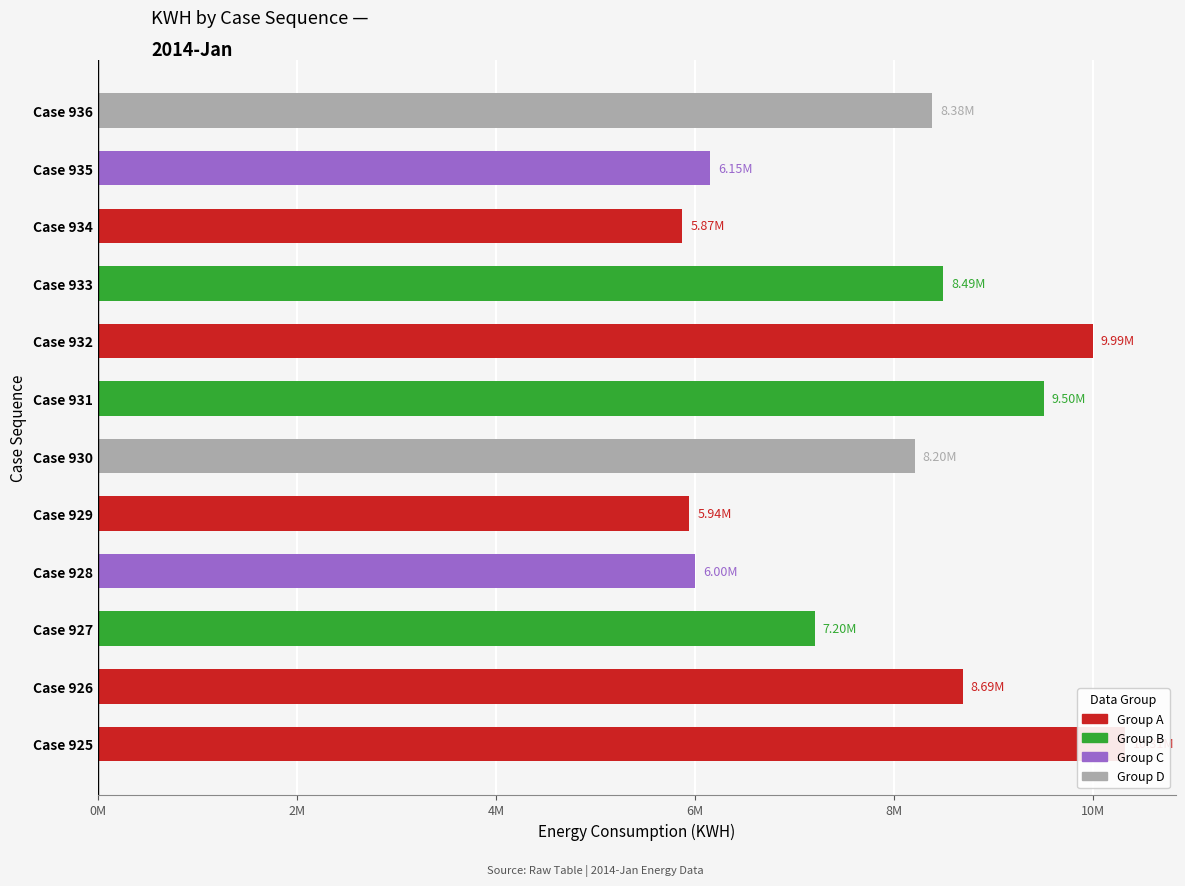

What is the difference between the maximum and minimum values?

4441083.3